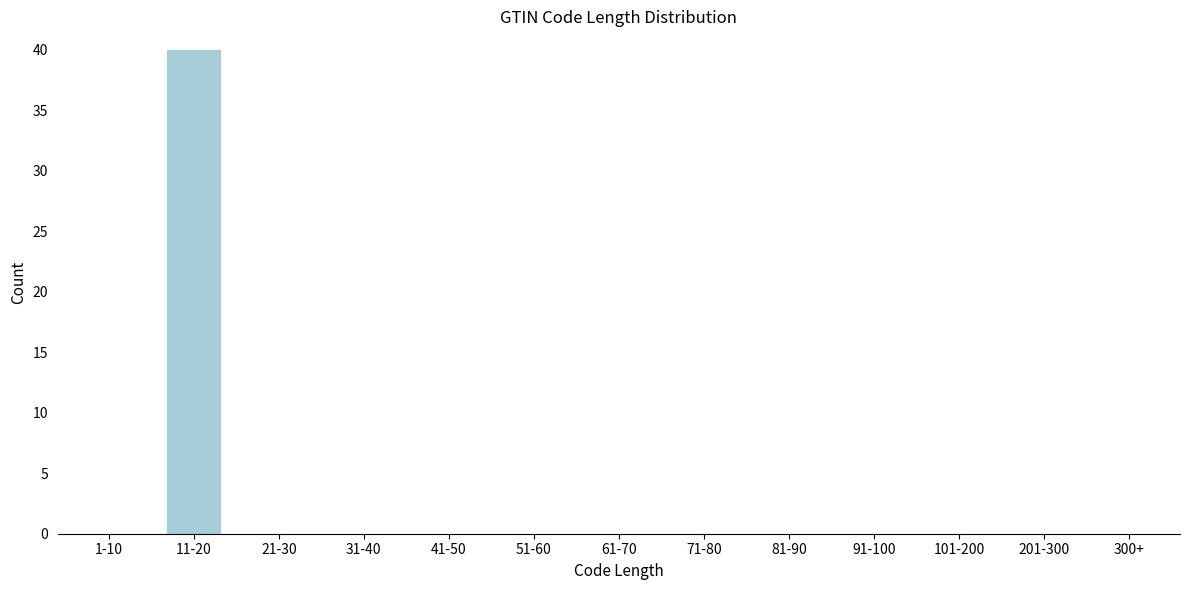

Reading left to right, what are all the values shown in this chart?

1-10=0	11-20=40	21-30=0	31-40=0	41-50=0	51-60=0	61-70=0	71-80=0	81-90=0	91-100=0	101-200=0	201-300=0	300+=0